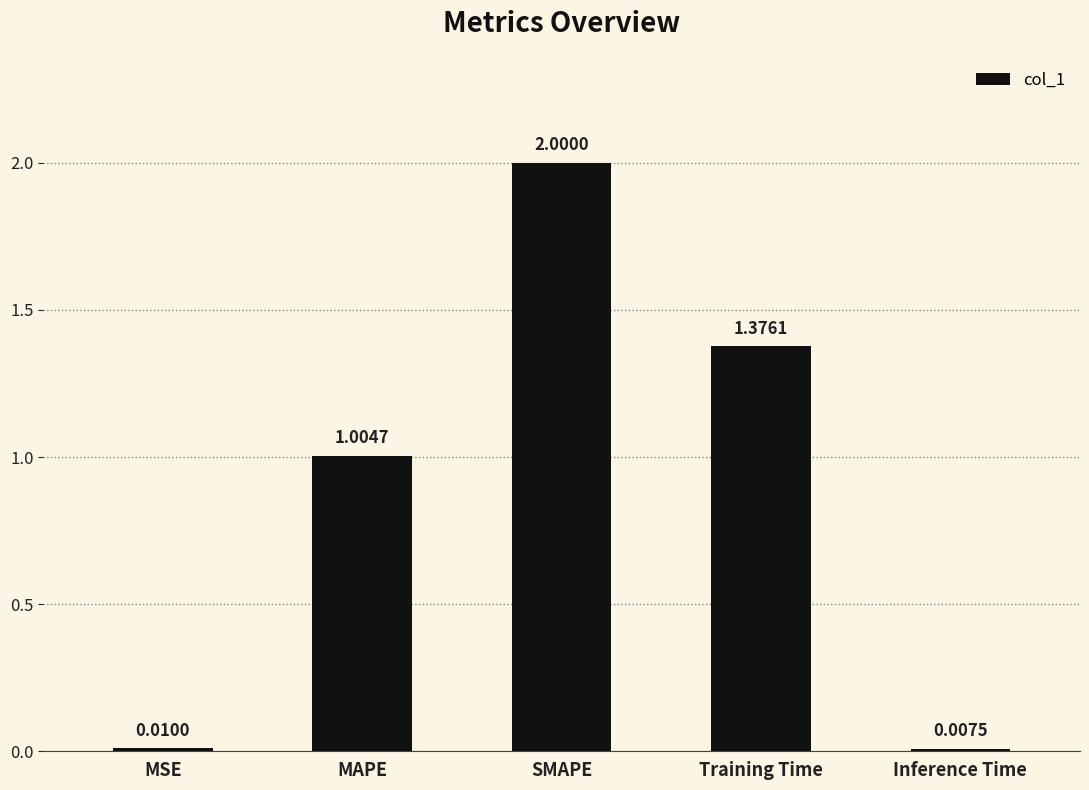

List the labels in order of value, smallest first.

Inference Time, MSE, MAPE, Training Time, SMAPE